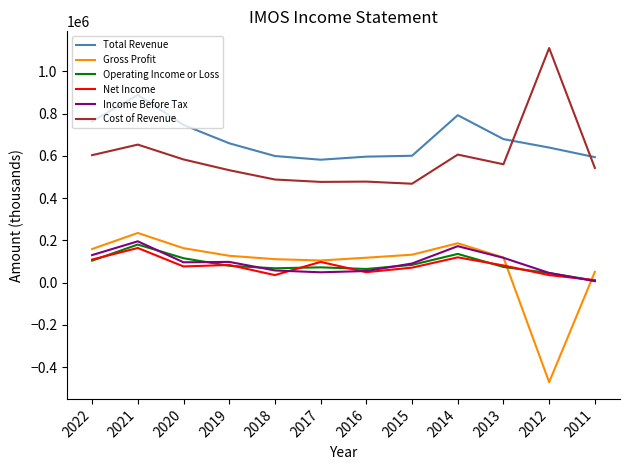

At how many categories does at least one series exceed 91246?

12